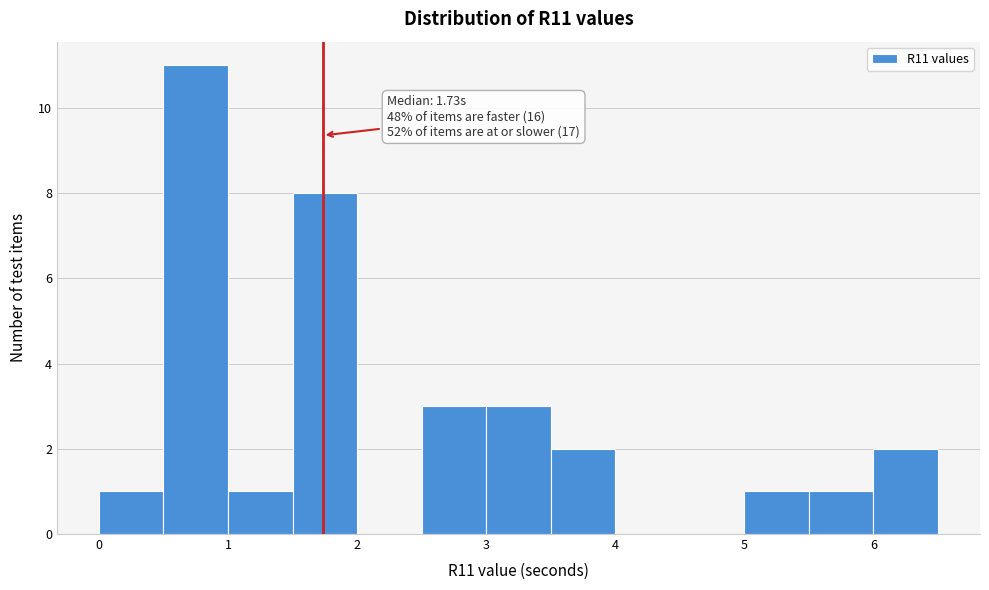

Over which range of the x-axis is the bar tallest?

0.5 to 1.0